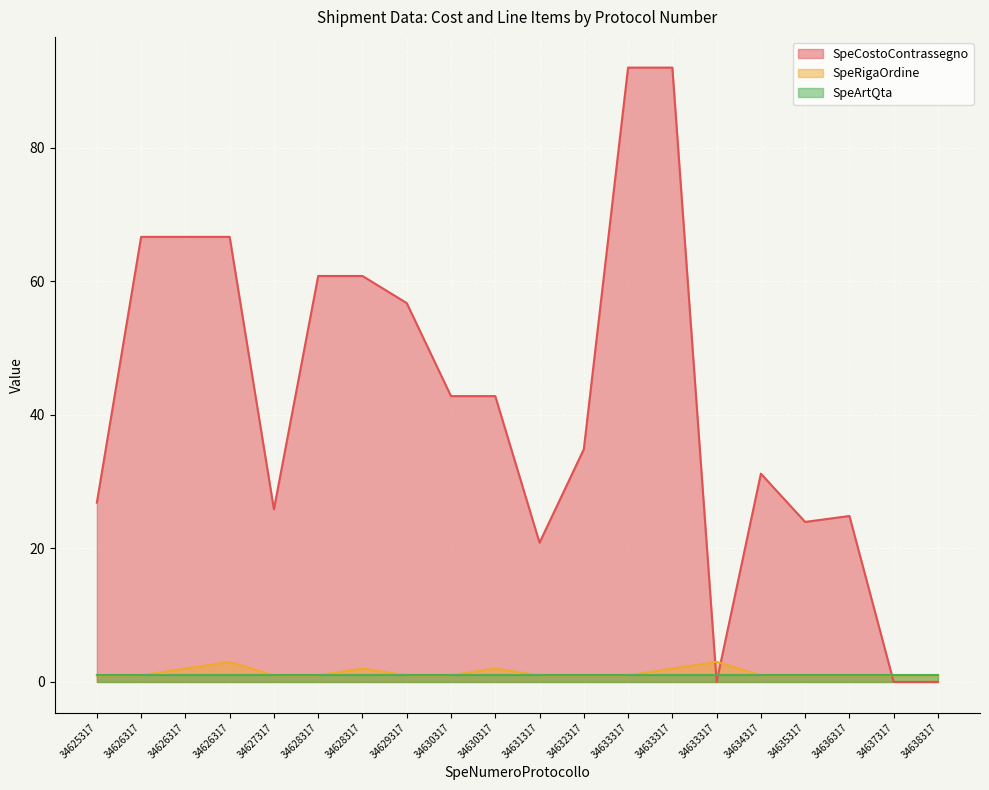

True or false: SpeCostoContrassegno and SpeRigaOrdine cross at least once.

True